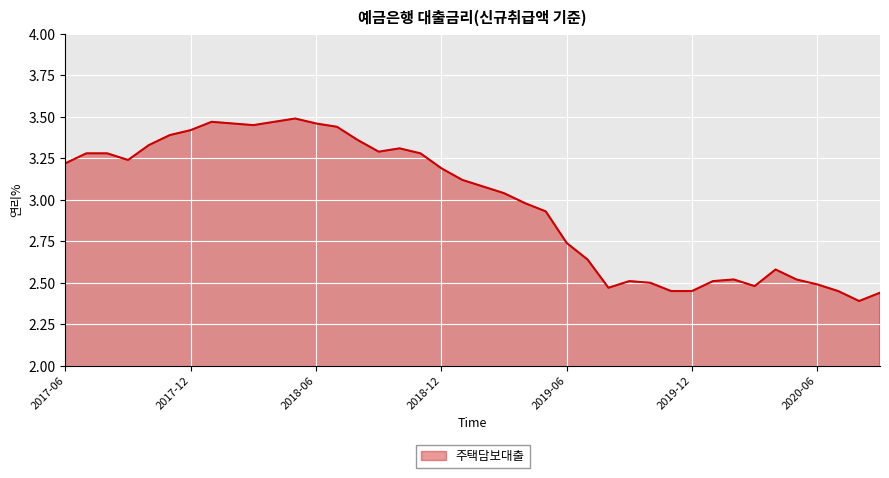

What is the difference between the maximum and minimum values?

1.1